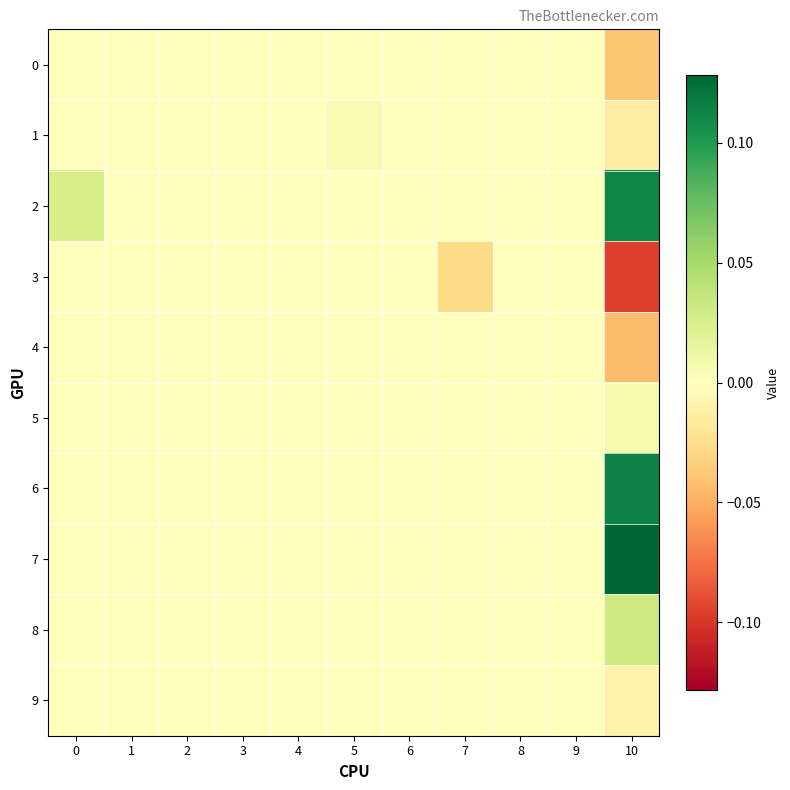

Which series changed the most between 0 and 6?

2